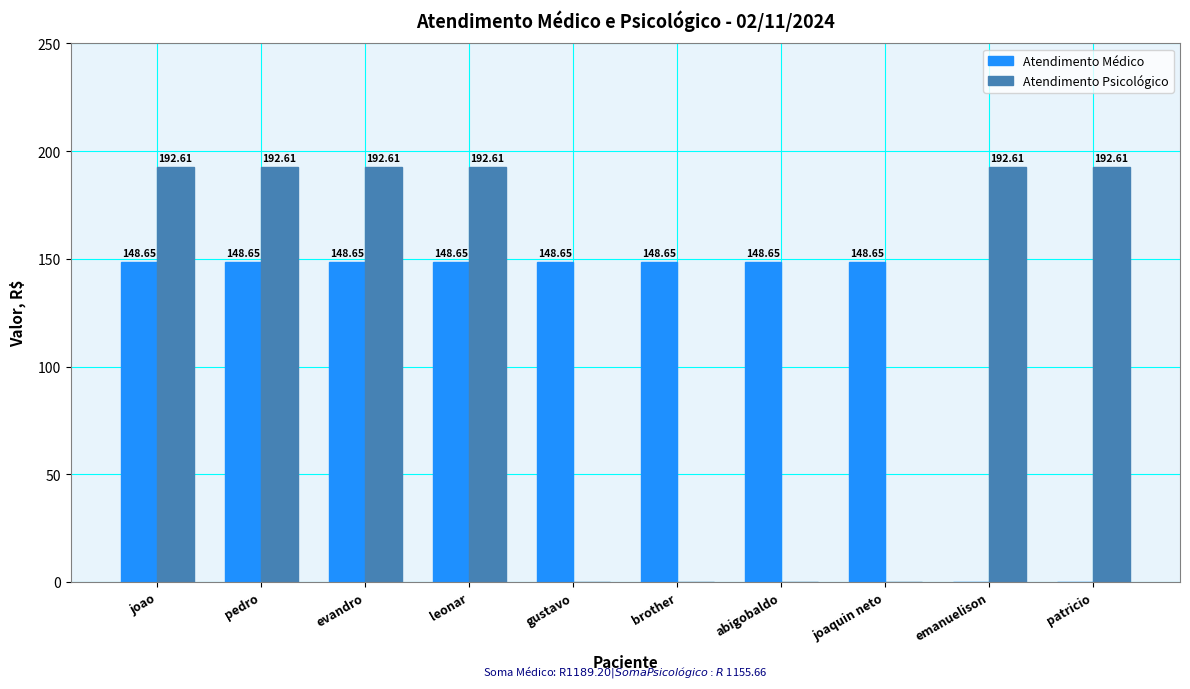

Does the chart contain stacked bars?

No